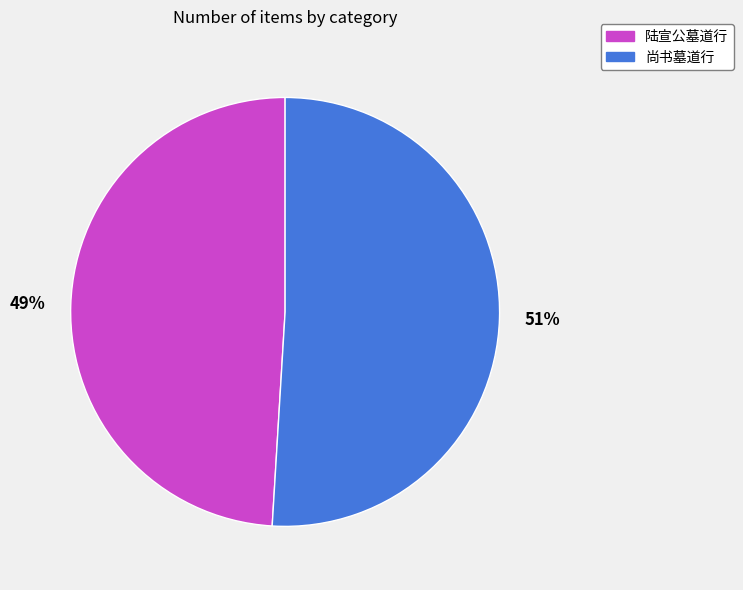

Approximately how many times larger is the value at 尚书墓道行 compared to 陆宣公墓道行?

1.0